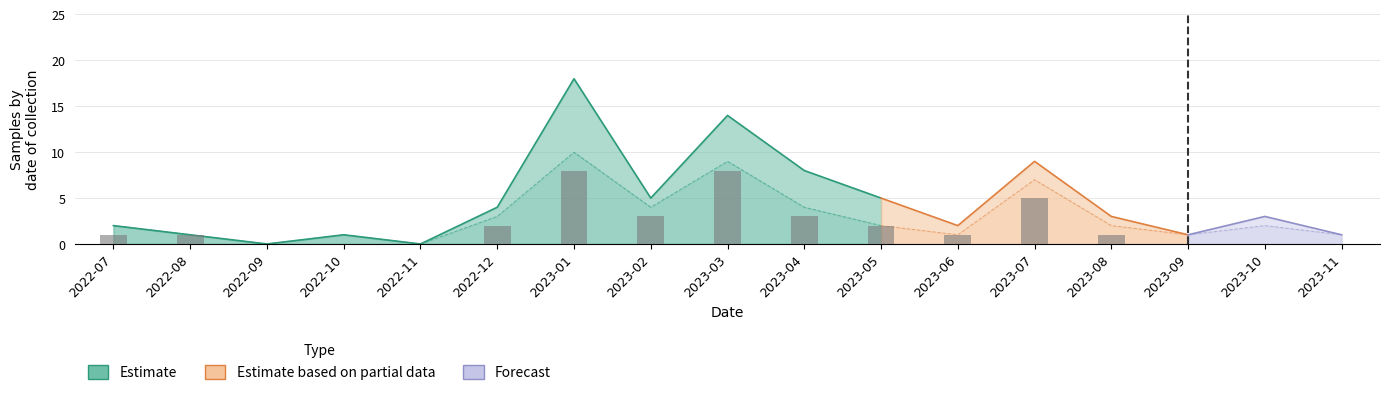

What is the sum of the Samples collected values at 2022-11 and 2023-04?

8